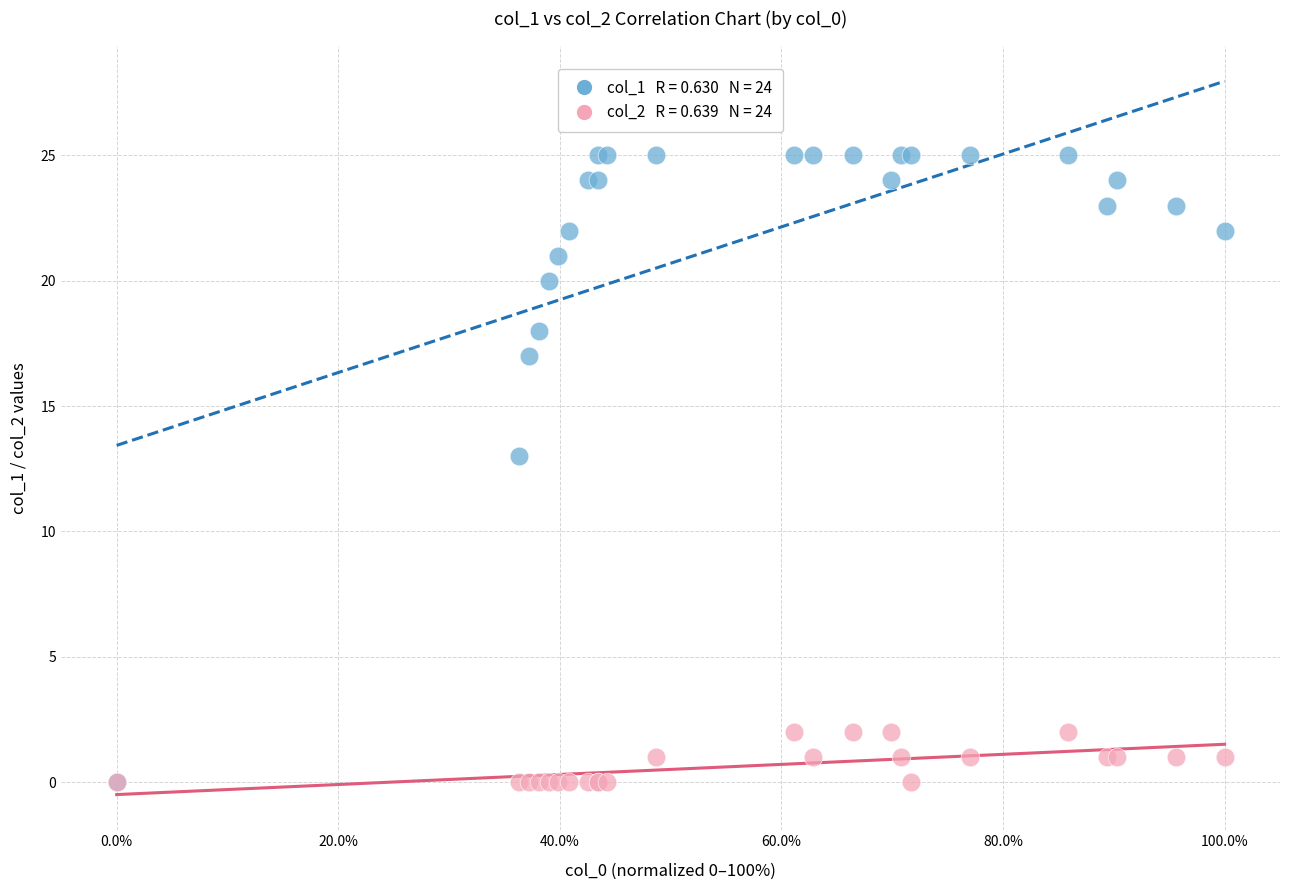

Across all series, what Y value is closest to 12?

13